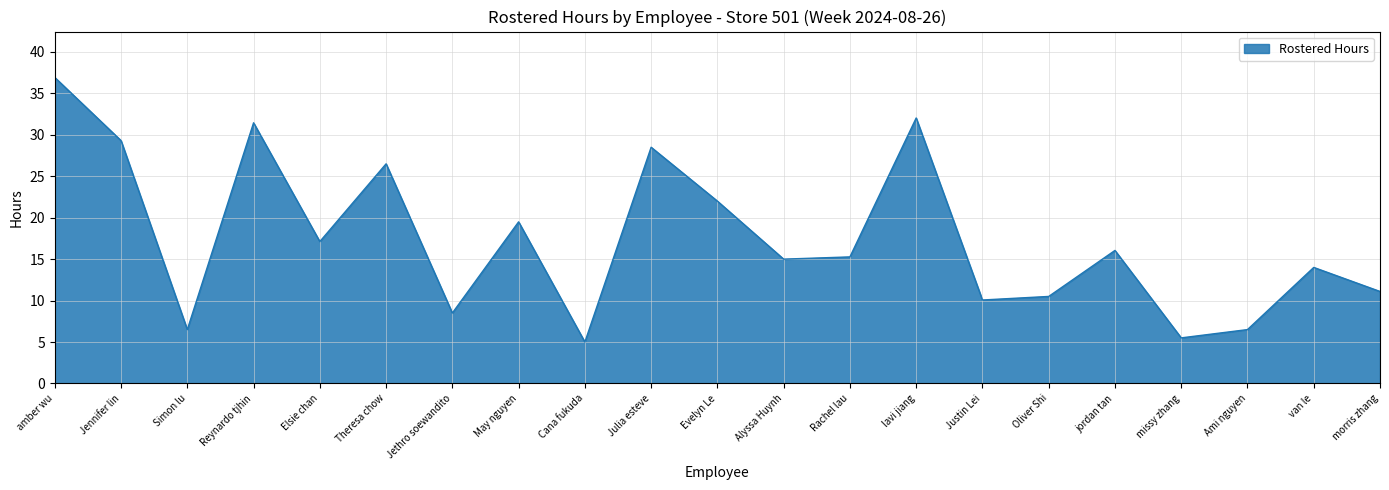

What position from the right is lavi jiang?

8